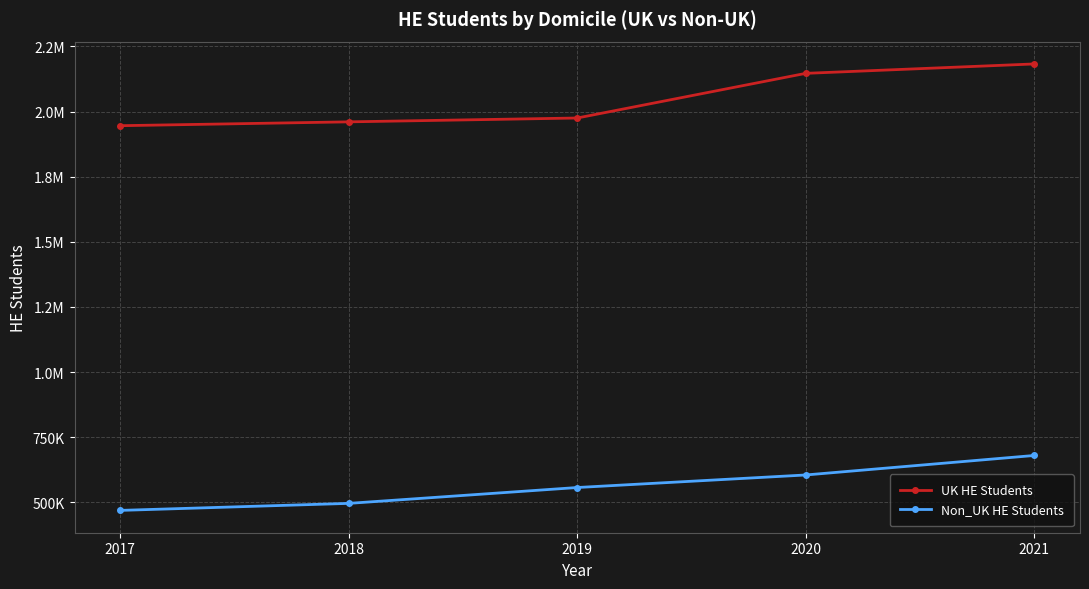

Does the chart have visible grid lines?

Yes